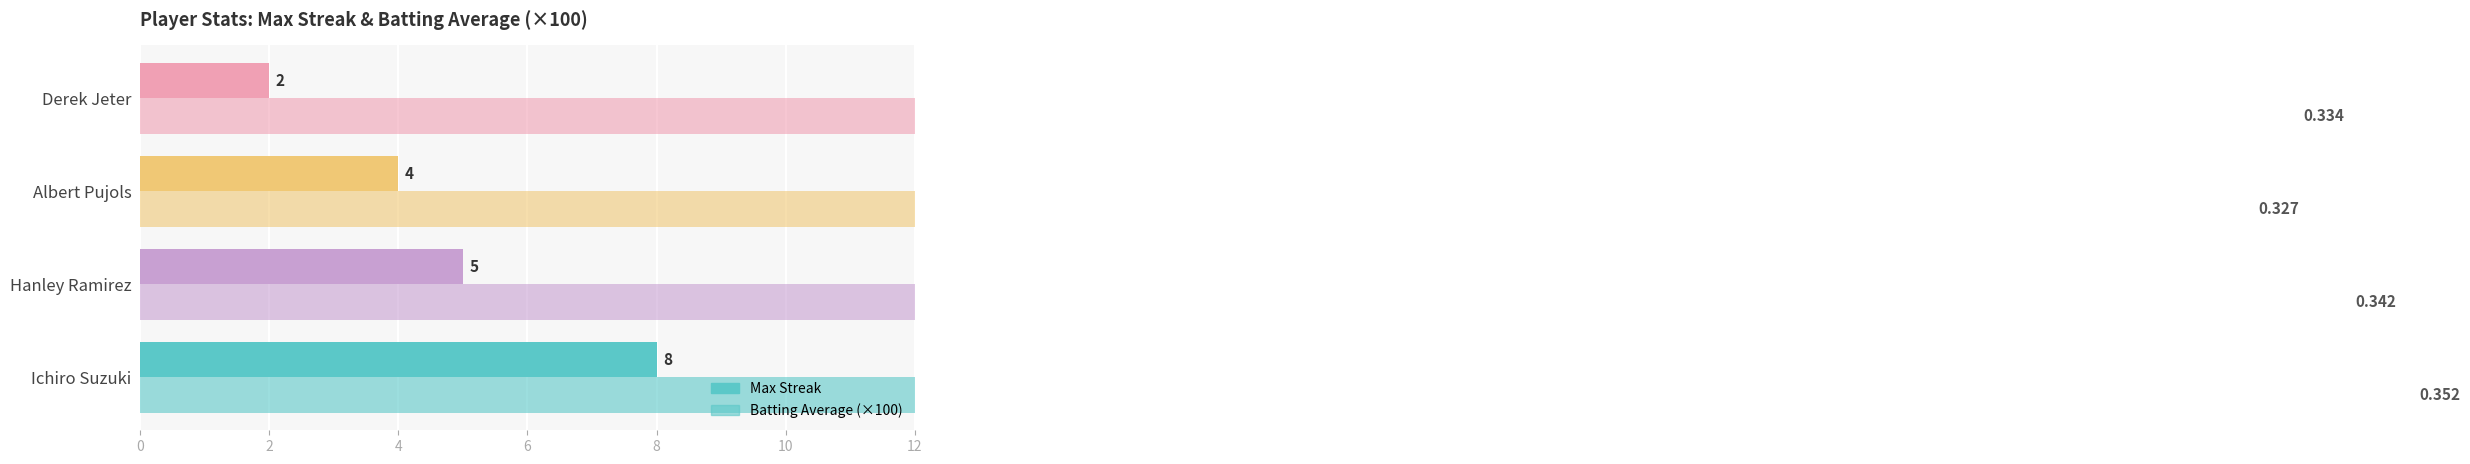

Does the chart contain stacked bars?

No